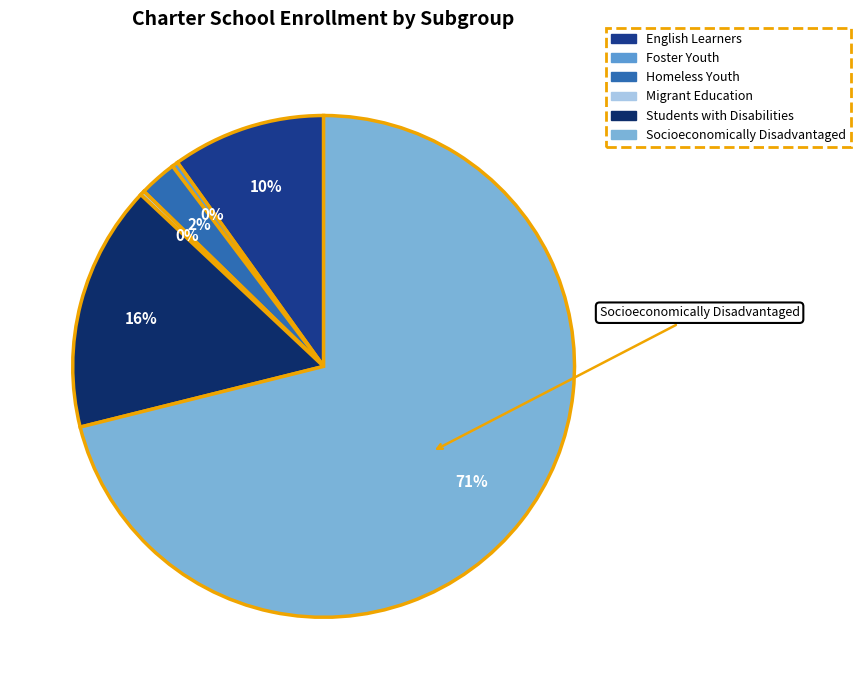

To the nearest percent, what portion does Socioeconomically Disadvantaged represent?

71%